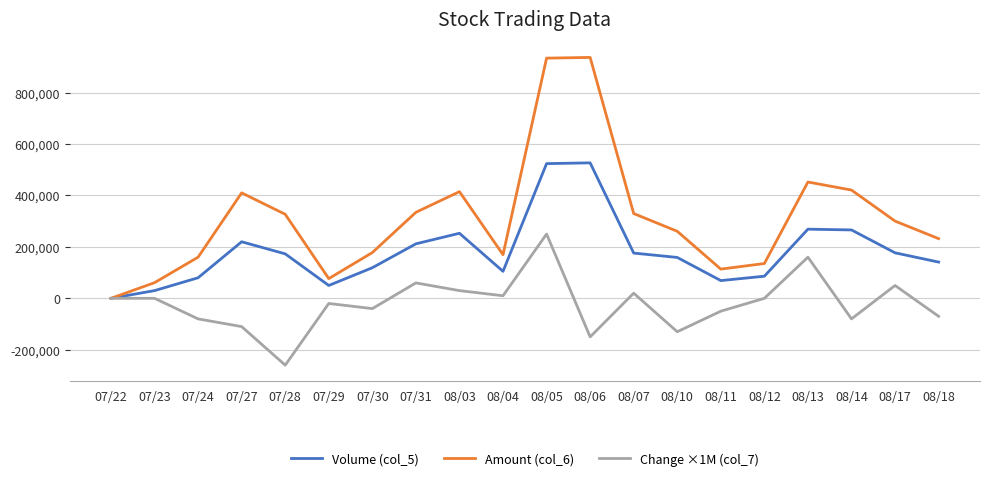

Which series has the largest range (max minus min)?

Amount (col_6)